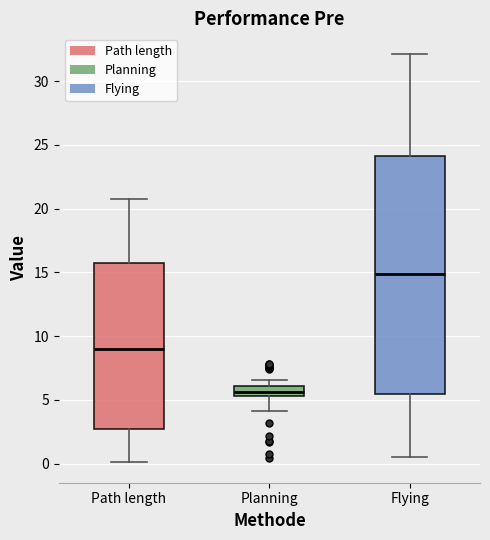

Which box's median line is the lowest?

Planning